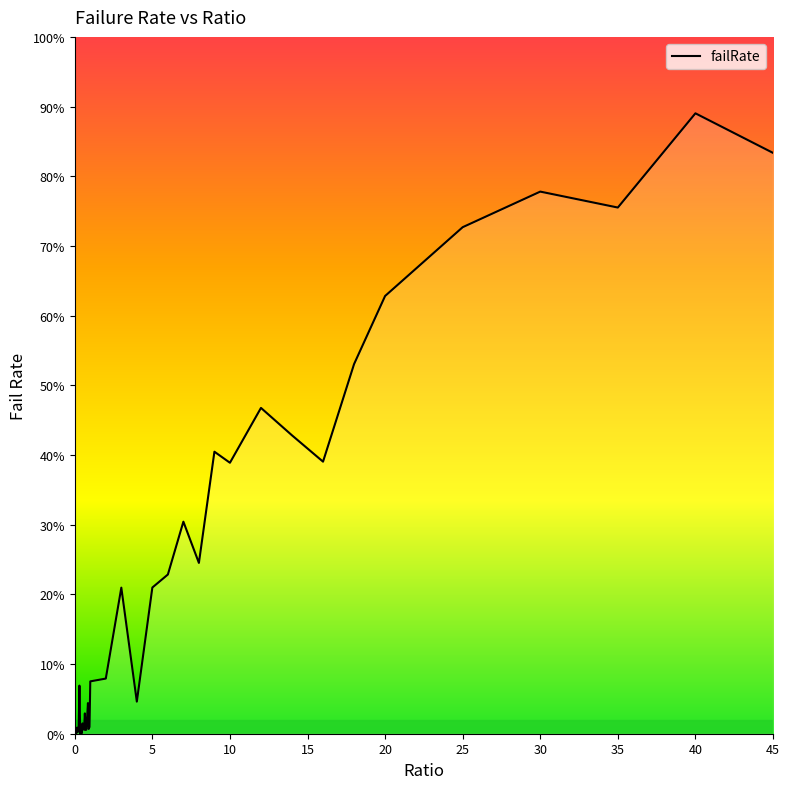

Does the chart display data point markers on the line(s)?

No